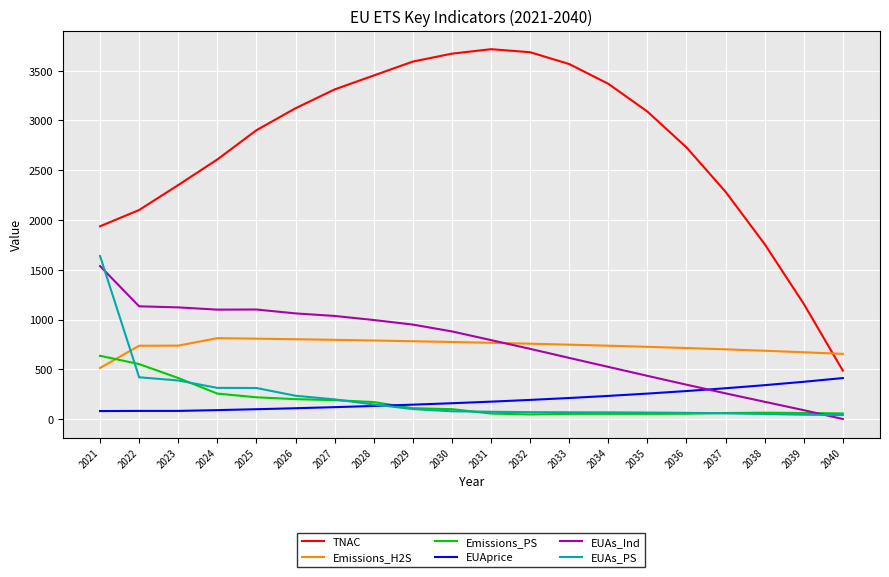

At which category is the sum across all series the highest?

2021